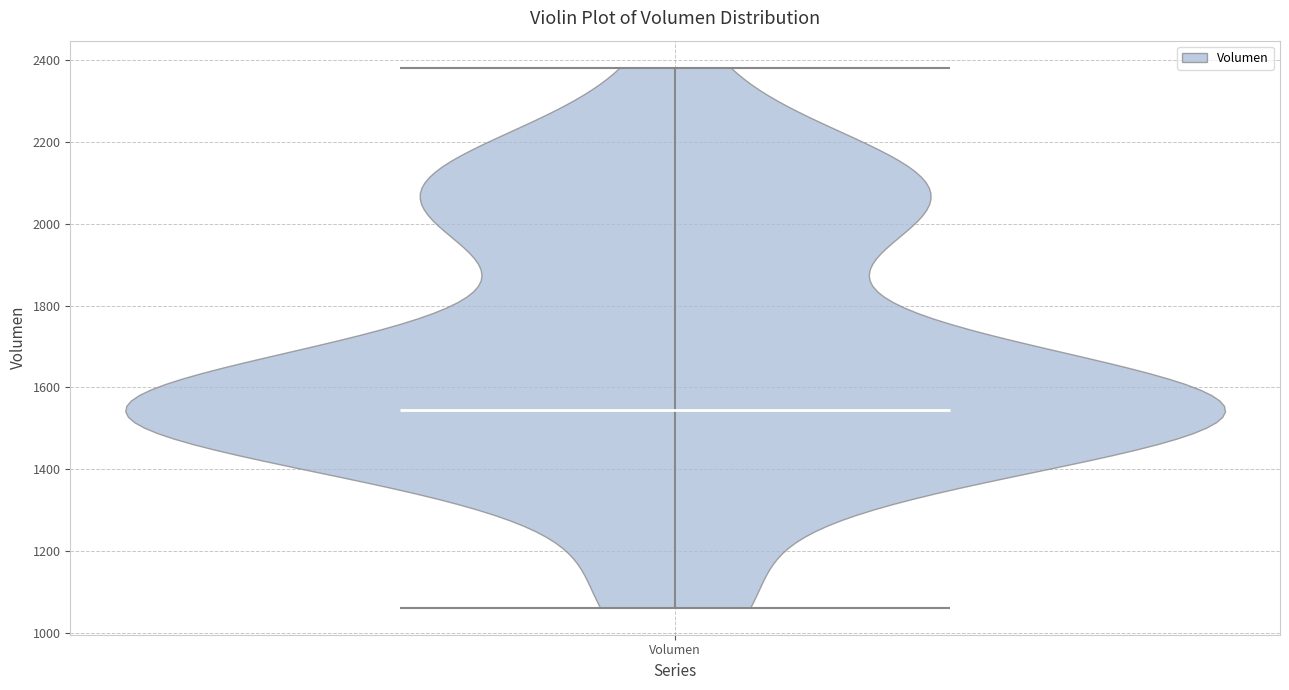

Read this violin plot against the y-axis: where its median line is, and the lowest and highest points the violin reaches. The values are not printed on the chart, so give them approximately, as read against the axis.

median line 1540, lowest point 1060, highest point 2380